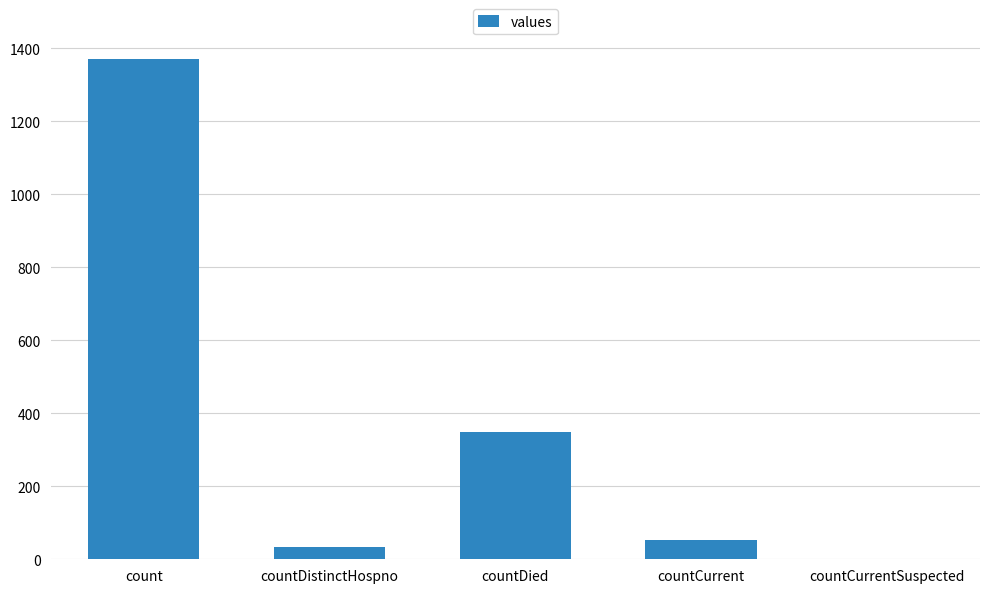

Count the number of categories in the chart.

5